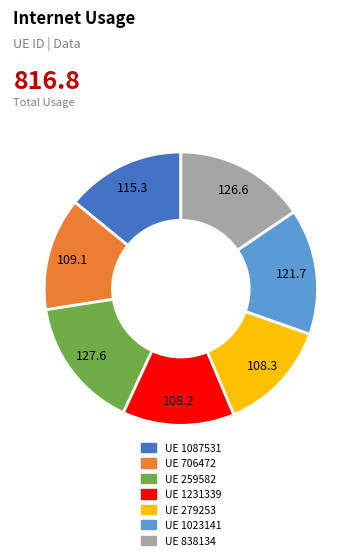

Is there any slice that represents more than half of the pie?

No